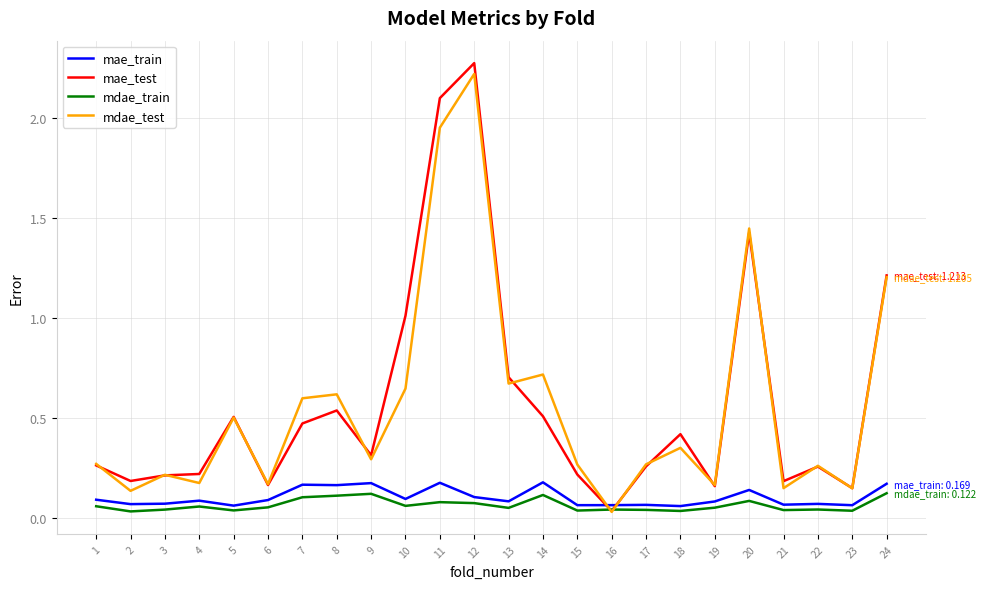

Between 8 and 11, which series saw the biggest shift?

mae_test